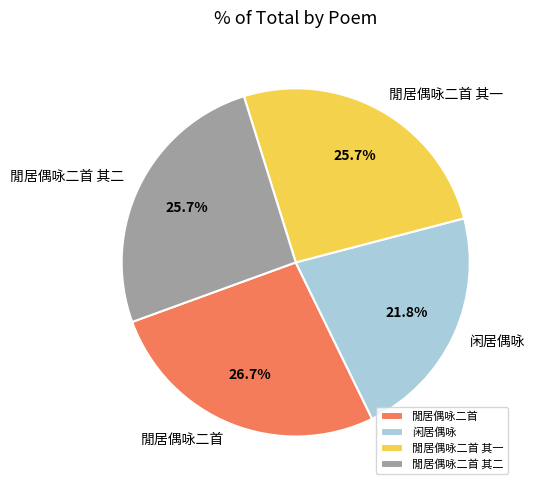

How many segments does this pie chart have?

4